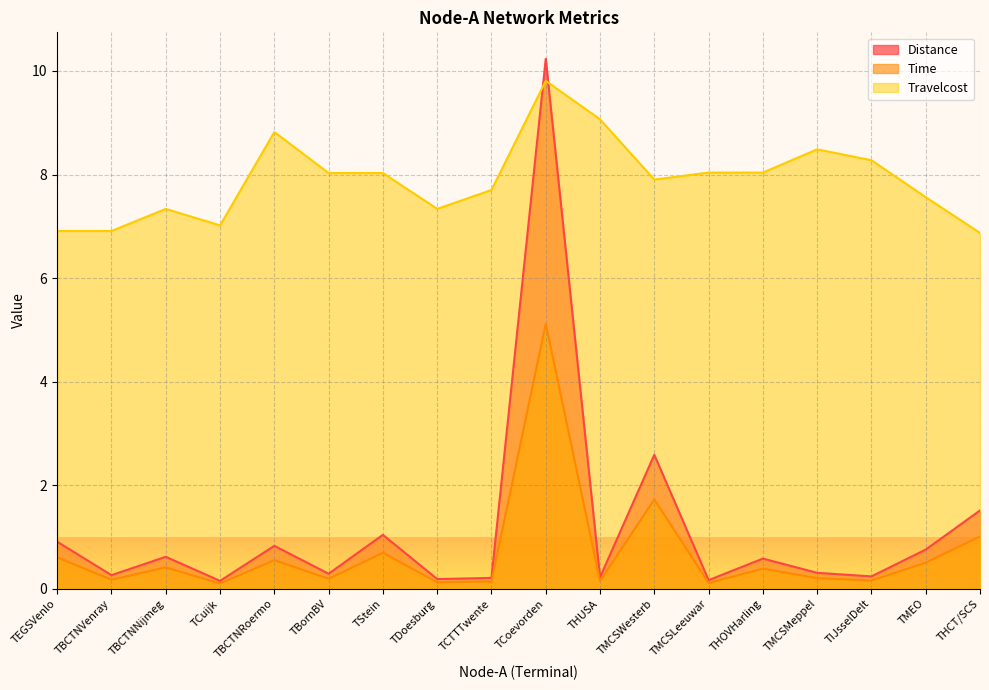

Is it true that Distance equals 1.0 at TStein?

True